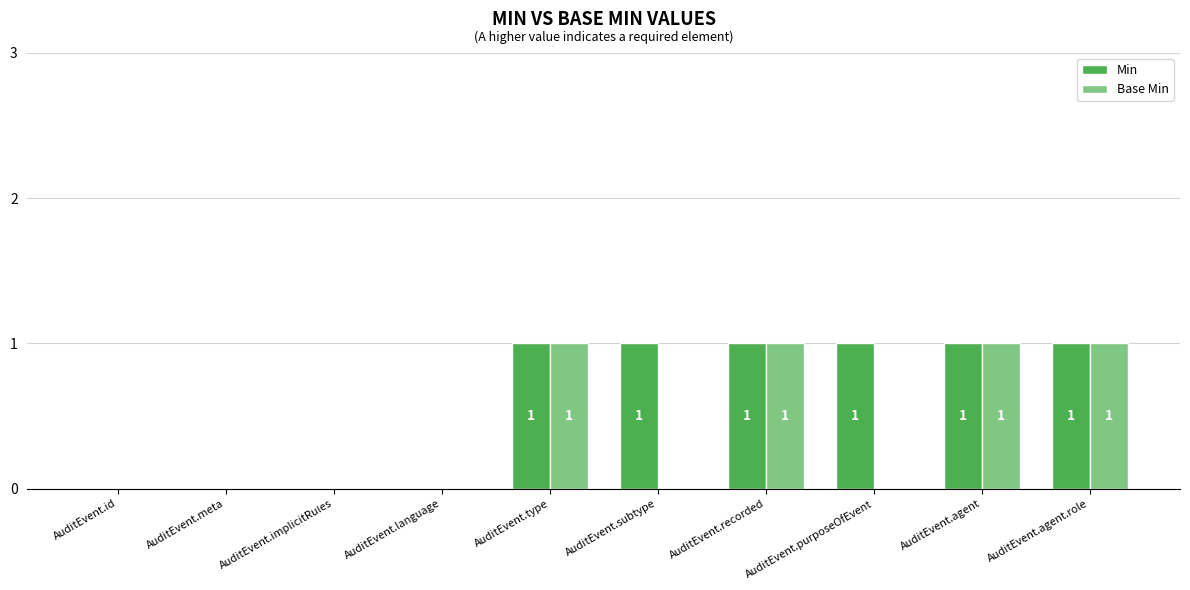

Count the Min values in the range 0 to 1.

10